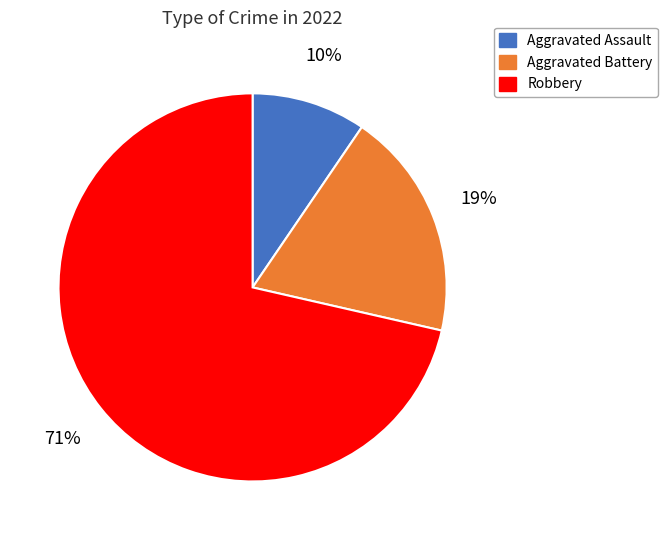

Count the number of slices in the pie.

3